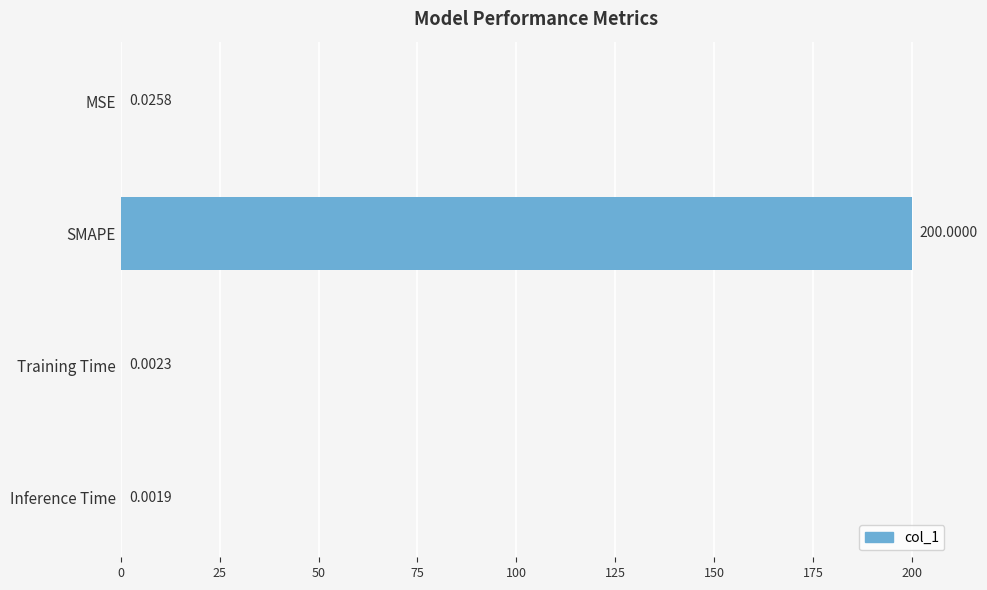

What is the change in value from MSE to SMAPE?

+200.0